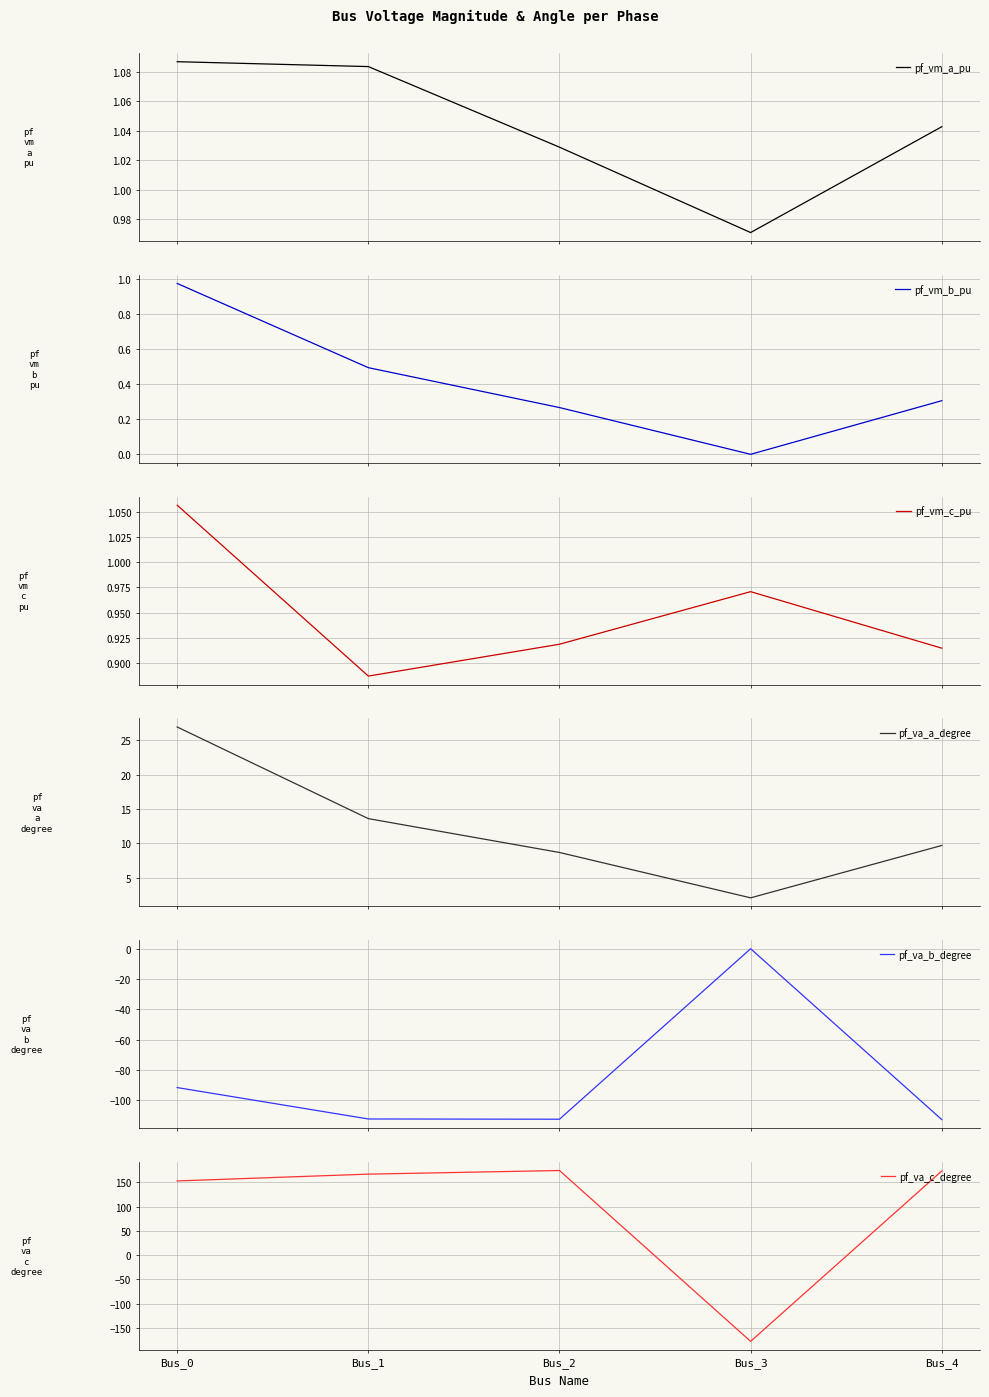

Where do pf_va_b_degree and pf_va_c_degree first cross each other?

Bus_2 and Bus_3